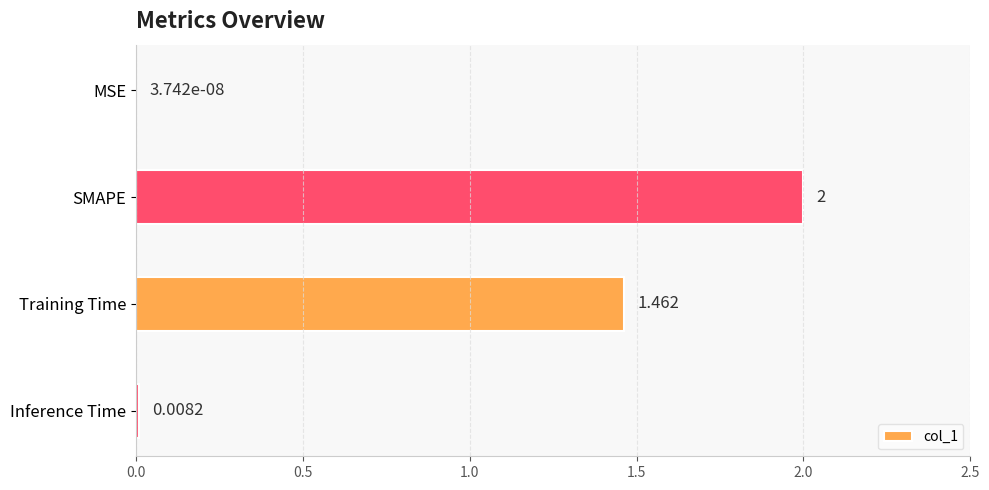

Which has a higher value, MSE or Inference Time?

Inference Time